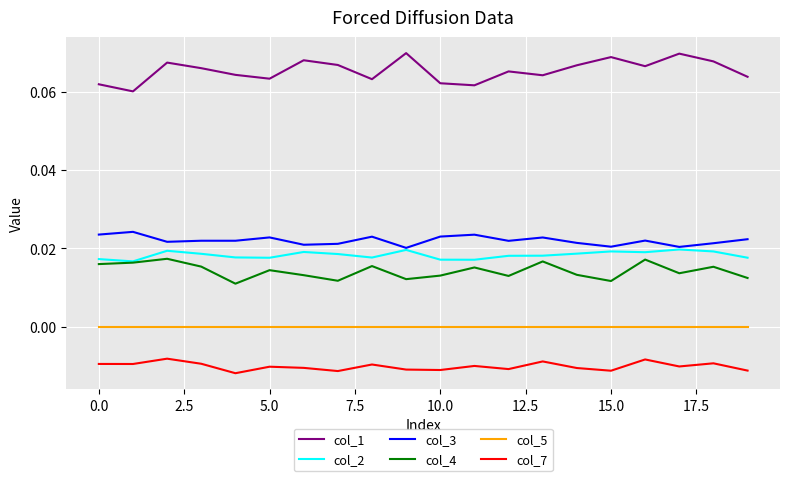

What is the sum of all col_2 values?

0.4